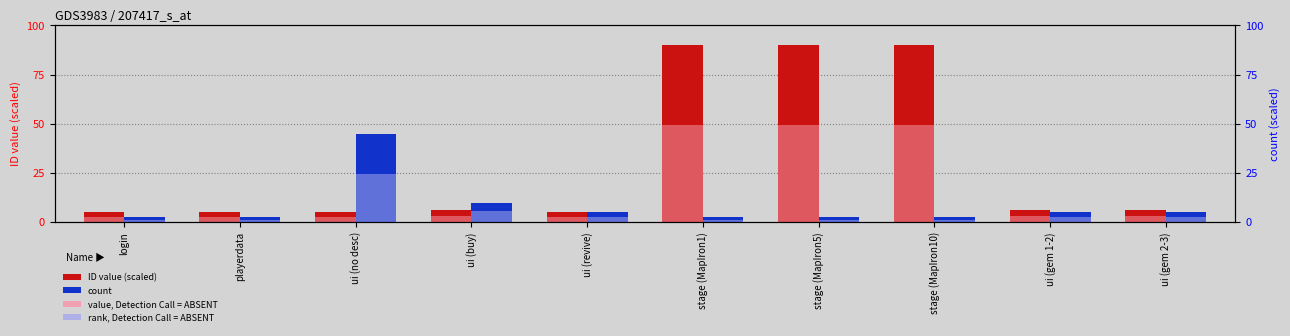

Between stage (MapIron5) and stage (MapIron10), which series saw the biggest shift?

ID value (scaled)